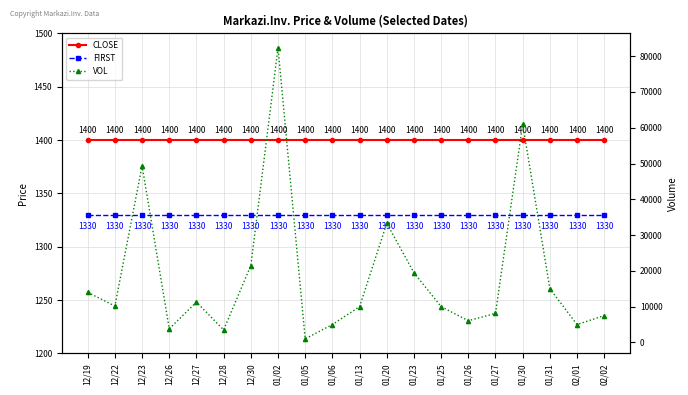

Reading left to right, what are all the values shown in this chart?

CLOSE: 1400	1400	1400	1400	1400	1400	1400	1400	1400	1400	1400	1400	1400	1400	1400	1400	1400	1400	1400	1400
FIRST: 1330	1330	1330	1330	1330	1330	1330	1330	1330	1330	1330	1330	1330	1330	1330	1330	1330	1330	1330	1330
VOL: 14000	10169	49362	3820	11266	3500	21490	82319	1000	5000	10000	33277	19474	10000	6069	8120	61000	15000	5000	7502